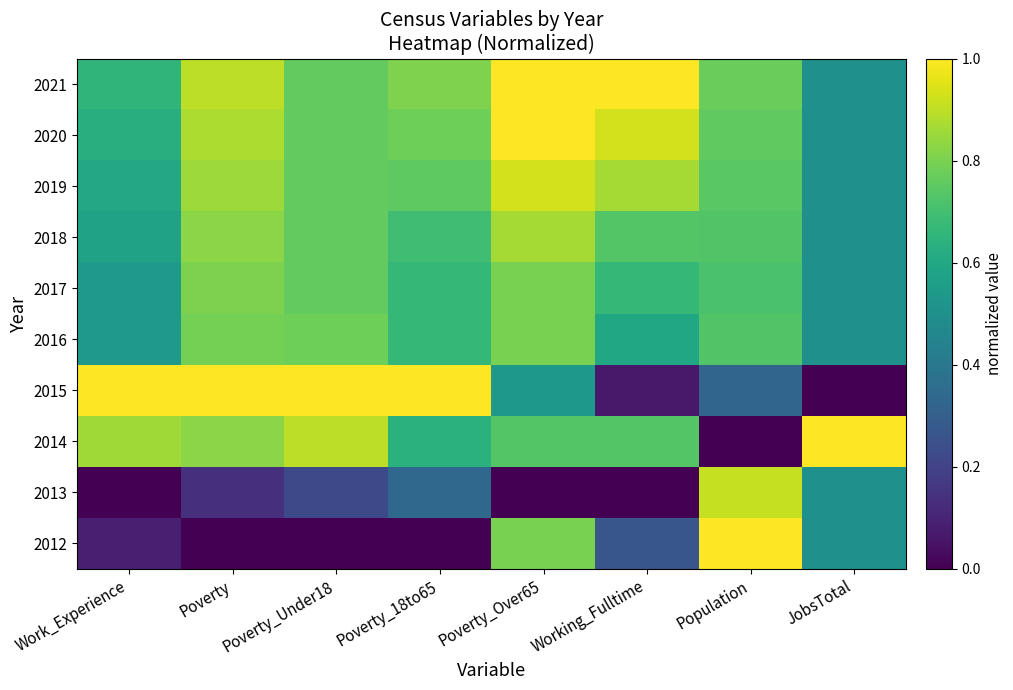

At which category does the chart reach its minimum across all series?

Poverty